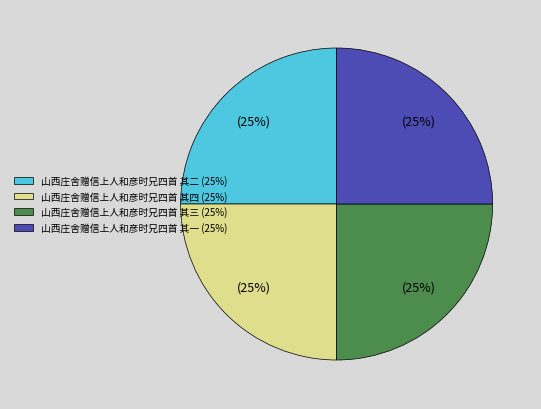

What is the ratio of the value at 山西庄舍赠信上人和彦时兄四首 其四 (25%) to the value at 山西庄舍赠信上人和彦时兄四首 其二 (25%)?

1.0